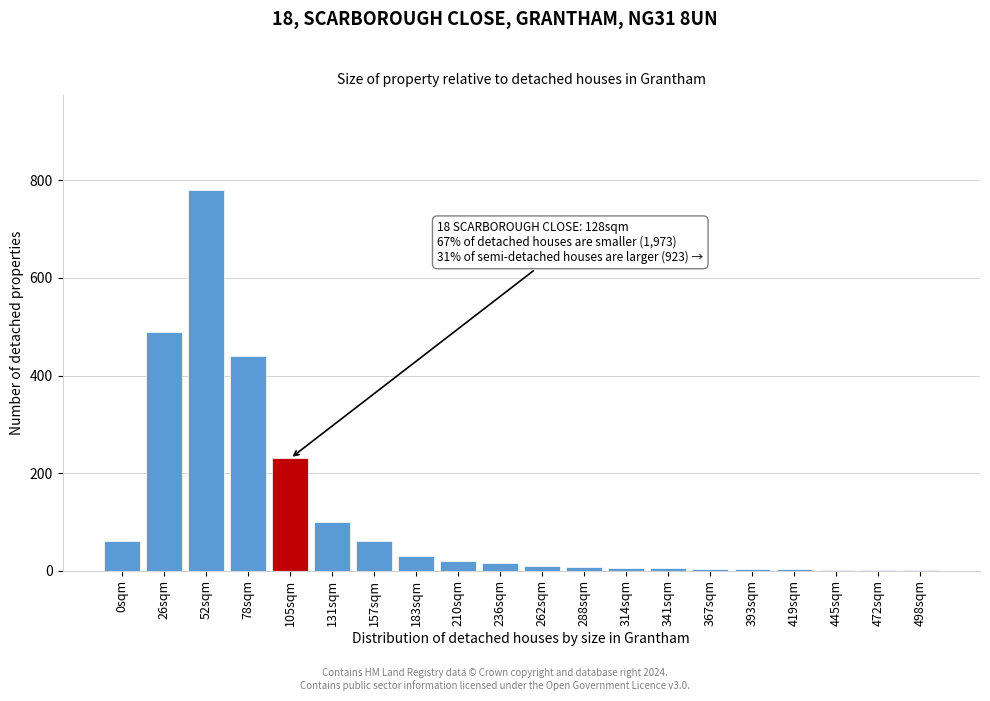

At which category does the chart reach its peak across all series?

52sqm